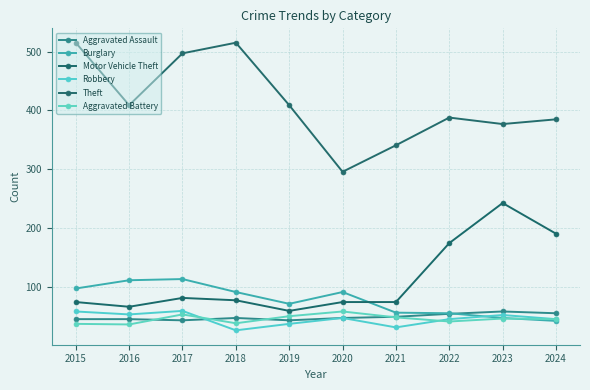

Which label corresponds to the smallest value in the chart?

2018